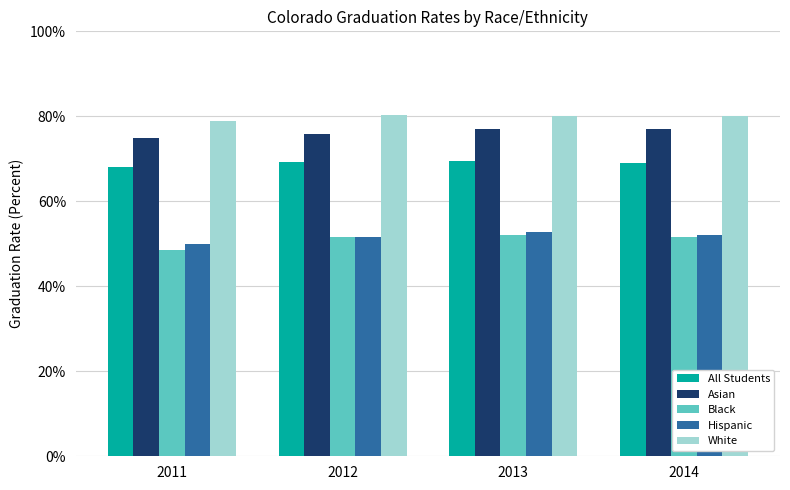

What is the value of the Black bar at the 2nd from the left?

0.5